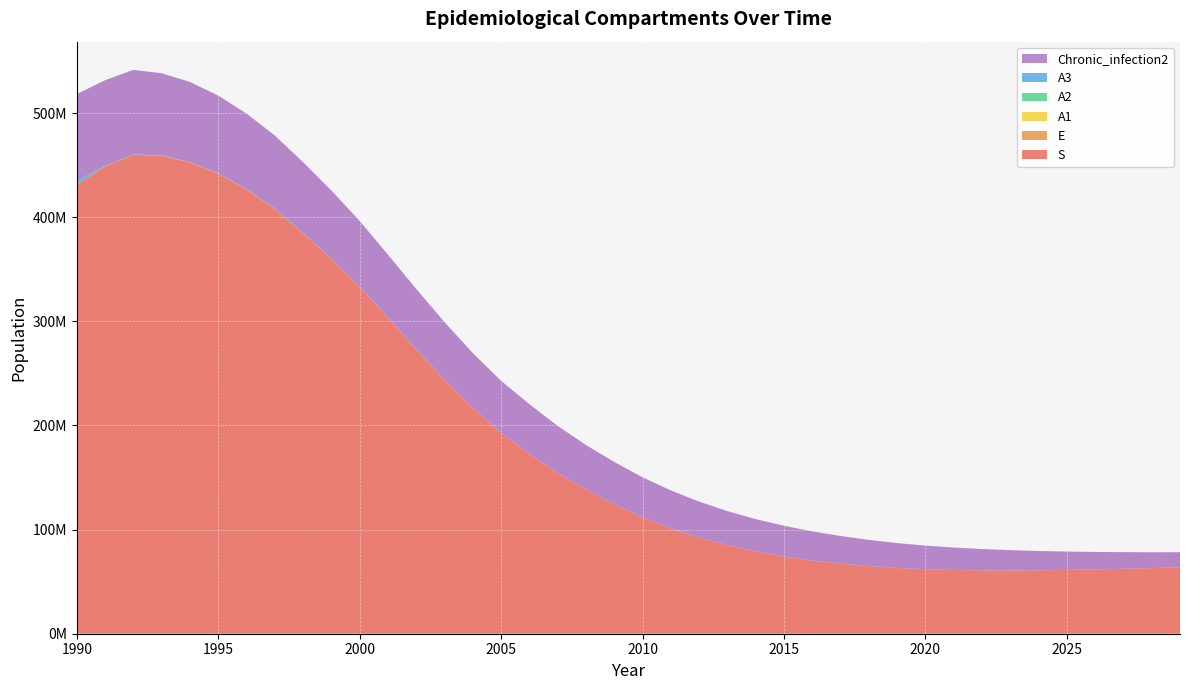

Reading left to right, extract all data points from this chart.

S: 1990=431240686	1991=448700495	1992=459934490	1993=458877219	1994=452708996	1995=441731546	1996=426722013	1997=407862126	1998=384702105	1999=359881255	2000=333085124	2001=303413196	2002=273154637	2003=243946223	2004=216769114	2005=192720105	2006=172828599	2007=154425964	2008=138397936	2009=124313664	2010=111746138	2011=101128727	2012=92276789	2013=84969863	2014=79002239	2015=74215761	2016=70329549	2017=67323464	2018=64953388	2019=63134882	2020=61929856	2021=61190588	2022=60821540	2023=60746435	2024=60904341	2025=61246632	2026=61734551	2027=62337258	2028=63030251	2029=63794113
E: 1990=0	1991=158303	1992=162414	1993=160856	1994=156632	1995=150655	1996=142946	1997=133958	1998=123327	1999=112229	2000=100872	2001=88894	2002=77070	2003=65983	2004=56010	2005=47325	2006=40098	2007=33849	2008=28582	2009=24171	2010=20447	2011=17396	2012=14909	2013=12883	2014=11229	2015=9898	2016=8801	2017=7900	2018=7150	2019=6527	2020=6014	2021=5584	2022=5217	2023=4900	2024=4621	2025=4372	2026=4147	2027=3941	2028=3750	2029=3573
A1: 1990=51187	1991=2062	1992=1227	1993=1122	1994=136	1995=114	1996=108	1997=102	1998=94	1999=86	2000=77	2001=68	2002=59	2003=51	2004=5	2005=3	2006=3	2007=2	2008=2	2009=1	2010=1	2011=1	2012=1	2013=1	2014=0	2015=0	2016=0	2017=0	2018=0	2019=0	2020=0	2021=0	2022=0	2023=0	2024=0	2025=0	2026=0	2027=0	2028=0	2029=0
A2: 1990=200821	1991=8178	1992=4910	1993=4454	1994=127	1995=47	1996=43	1997=40	1998=37	1999=34	2000=31	2001=27	2002=23	2003=20	2004=2	2005=1	2006=1	2007=1	2008=0	2009=0	2010=0	2011=0	2012=0	2013=0	2014=0	2015=0	2016=0	2017=0	2018=0	2019=0	2020=0	2021=0	2022=0	2023=0	2024=0	2025=0	2026=0	2027=0	2028=0	2029=0
A3: 1990=3573602	1991=284823	1992=237290	1993=236660	1994=236426	1995=228204	1996=217287	1997=204250	1998=188977	1999=172531	2000=155536	2001=137802	2002=119865	2003=102933	2004=87603	2005=74112	2006=62697	2007=53035	2008=44773	2009=37861	2010=32013	2011=27175	2012=23234	2013=20033	2014=17436	2015=15325	2016=13602	2017=12175	2018=10997	2019=10016	2020=9208	2021=8534	2022=7962	2023=7468	2024=7034	2025=6647	2026=6300	2027=5986	2028=5697	2029=5428
Chronic_infection2: 1990=83176687	1991=82427132	1992=81152667	1993=78969467	1994=76797722	1995=74687553	1996=72464006	1997=70281933	1998=67868405	1999=65510820	2000=63052805	2001=60455887	2002=57761592	2003=55144311	2004=52594960	2005=50040895	2006=47510846	2007=45079092	2008=42794179	2009=40574470	2010=38457177	2011=36462667	2012=34559053	2013=32756828	2014=31038482	2015=29449111	2016=27937106	2017=26512208	2018=25165283	2019=23890259	2020=22696331	2021=21568318	2022=20502299	2023=19494642	2024=18541931	2025=17640958	2026=16788708	2027=15982348	2028=15219216	2029=14496812